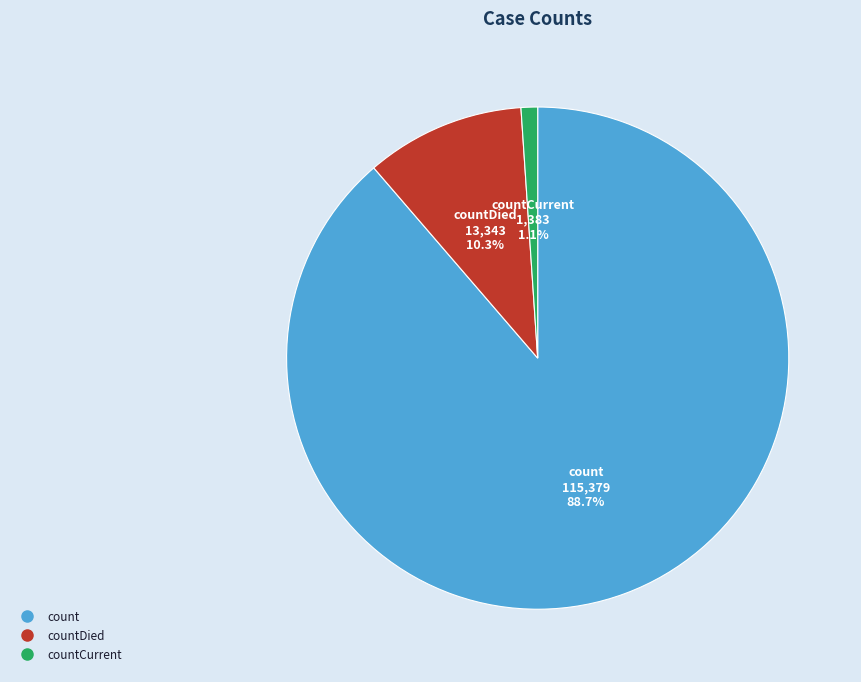

Is there any slice that represents more than half of the pie?

Yes